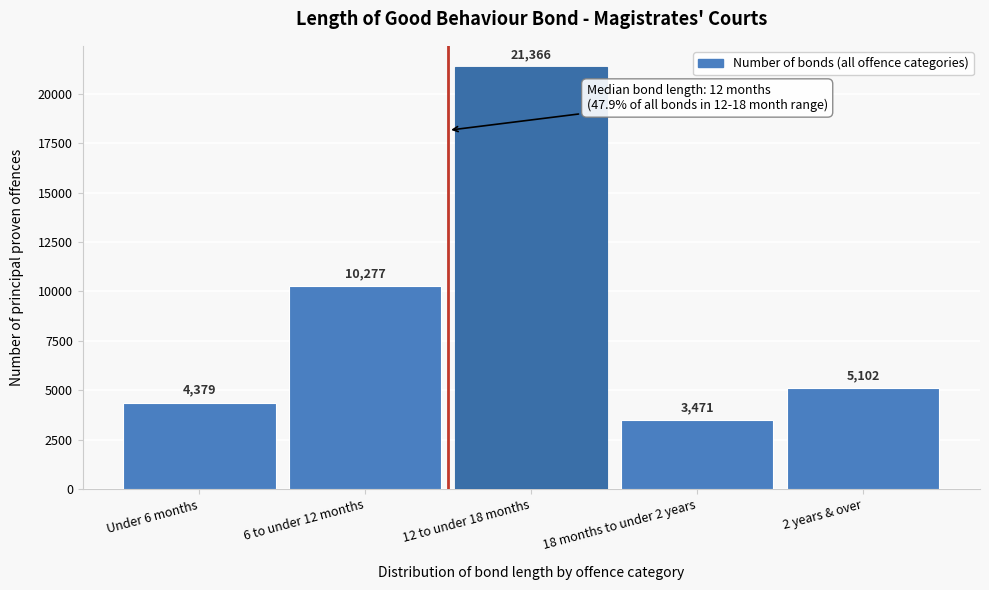

Reading left to right, extract all data points from this chart.

Under 6 months=4379	6 to under 12 months=10277	12 to under 18 months=21366	18 months to under 2 years=3471	2 years & over=5102